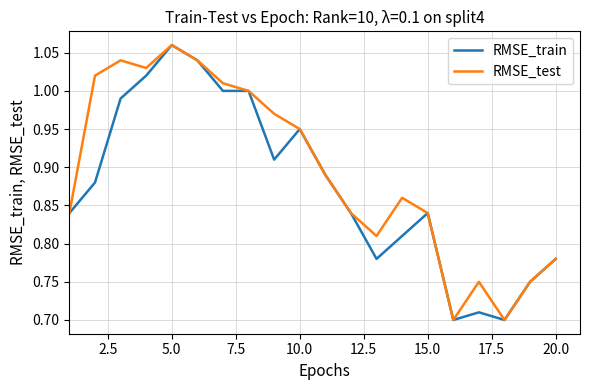

How many interior local valleys does the RMSE_test series have?

4